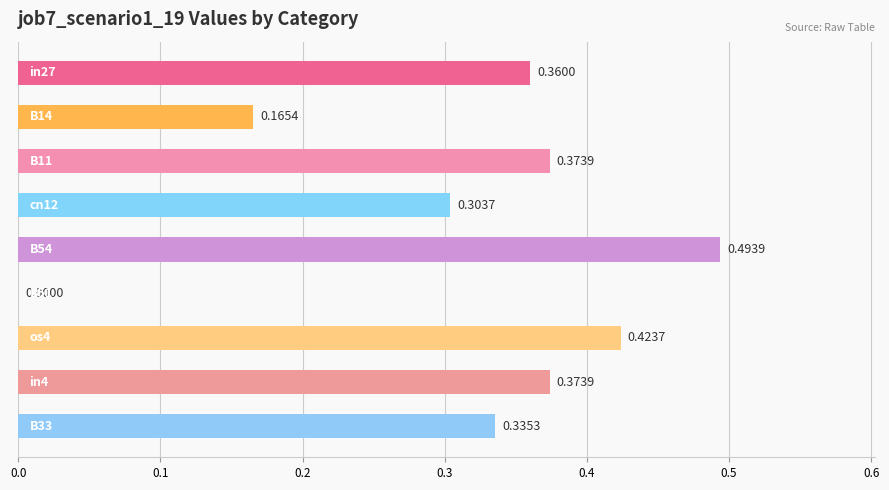

What is the greatest value displayed?

0.5